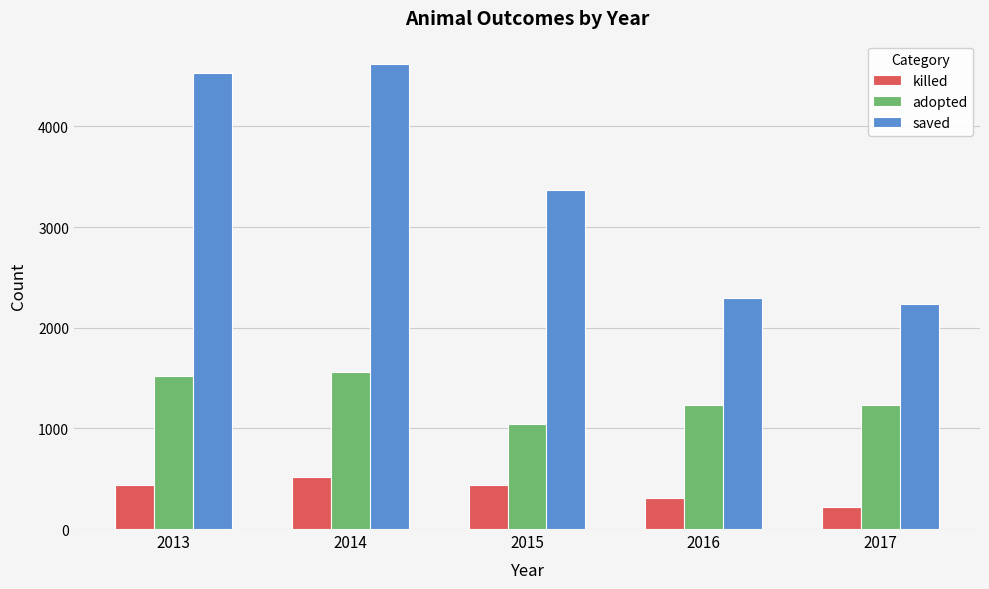

True or false: adopted has a value of 1746 at 2017.

False